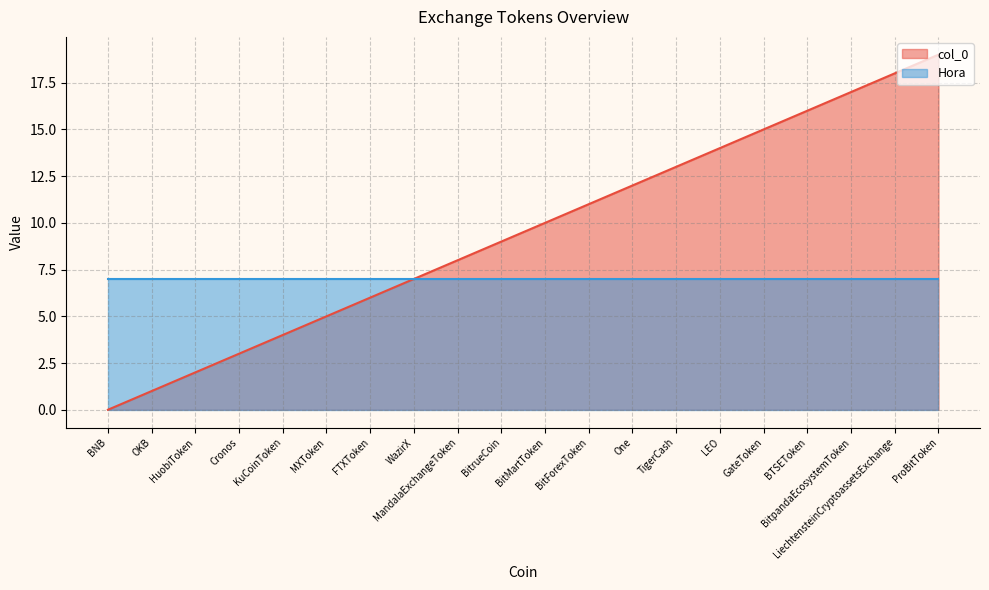

List the labels in order of value, smallest first.

BNB, OKB, HuobiToken, Cronos, KuCoinToken, MXToken, FTXToken, WazirX, MandalaExchangeToken, BitrueCoin, BitMartToken, BitForexToken, One, TigerCash, LEO, GateToken, BTSEToken, BitpandaEcosystemToken, LiechtensteinCryptoassetsExchange, ProBitToken